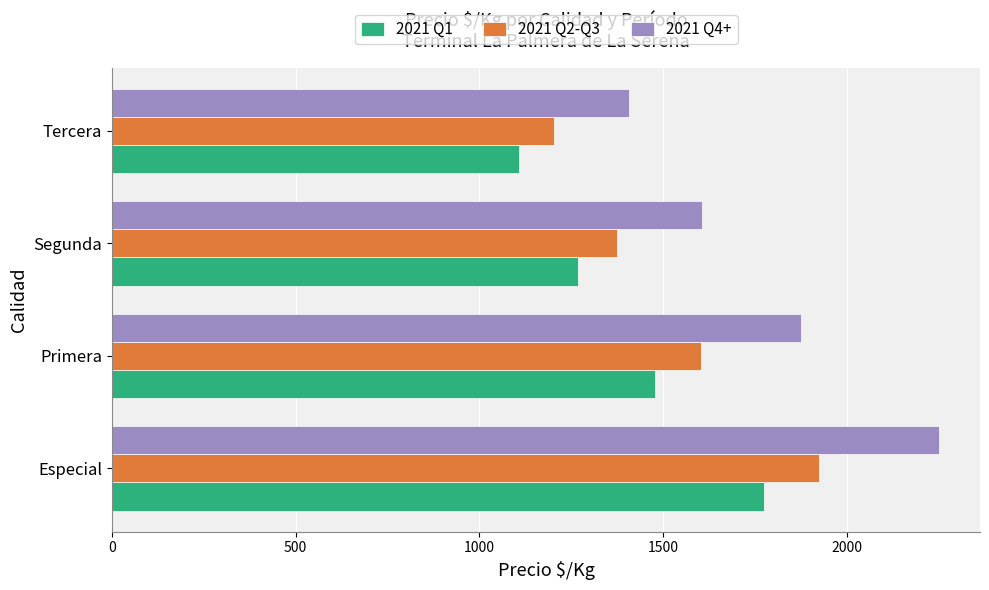

The value of 2021 Q2-Q3 at Segunda is 316. True or false?

False